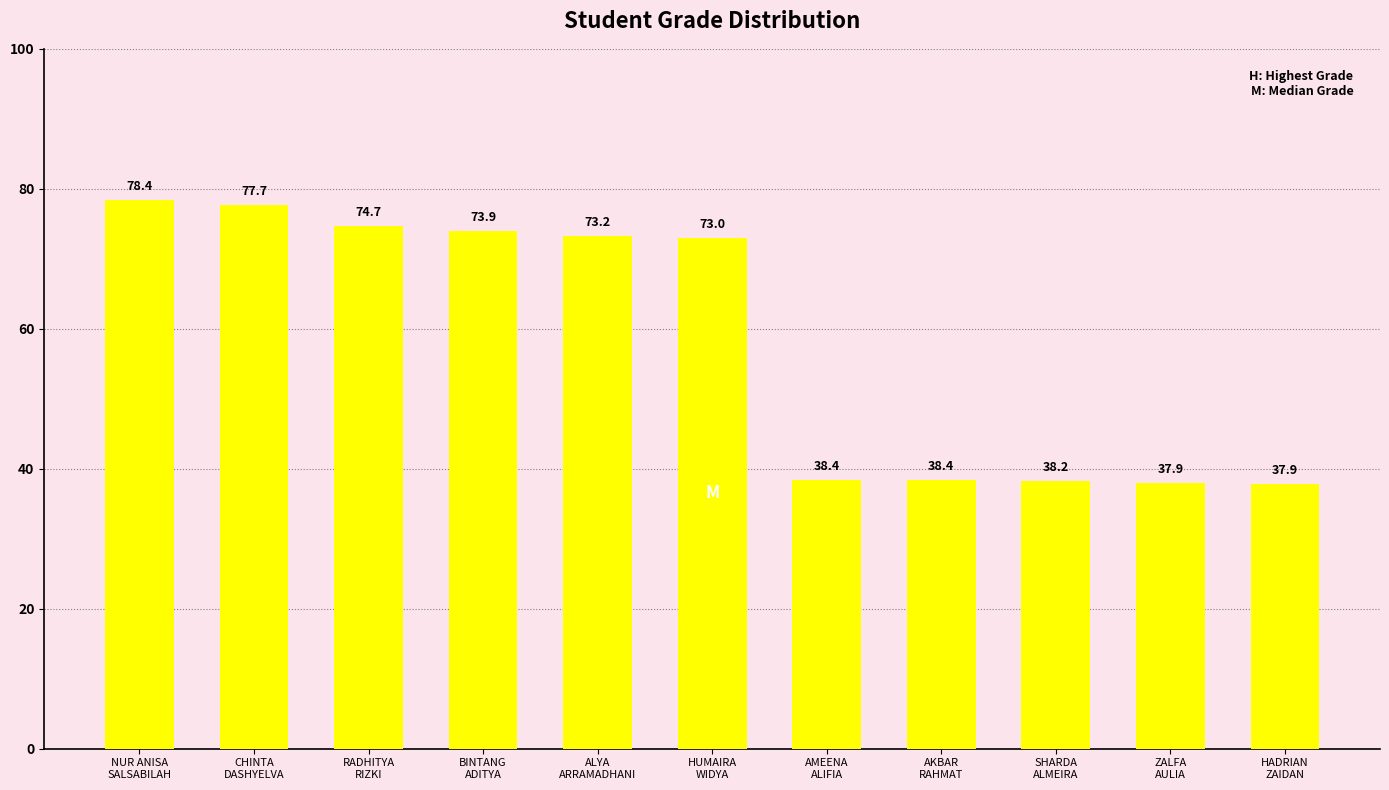

What is the change in value from RADHITYA
RIZKI to AKBAR
RAHMAT?

-36.3